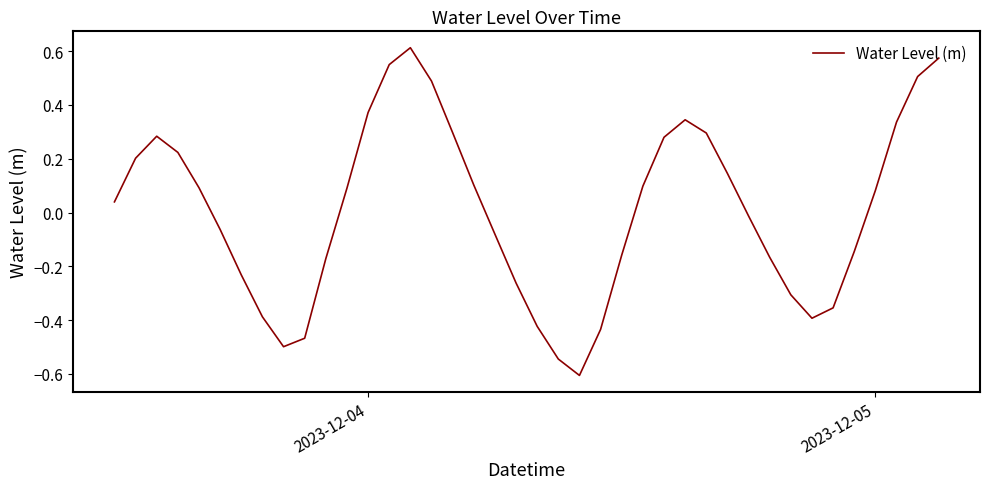

What is the difference between the maximum and minimum values?

1.2